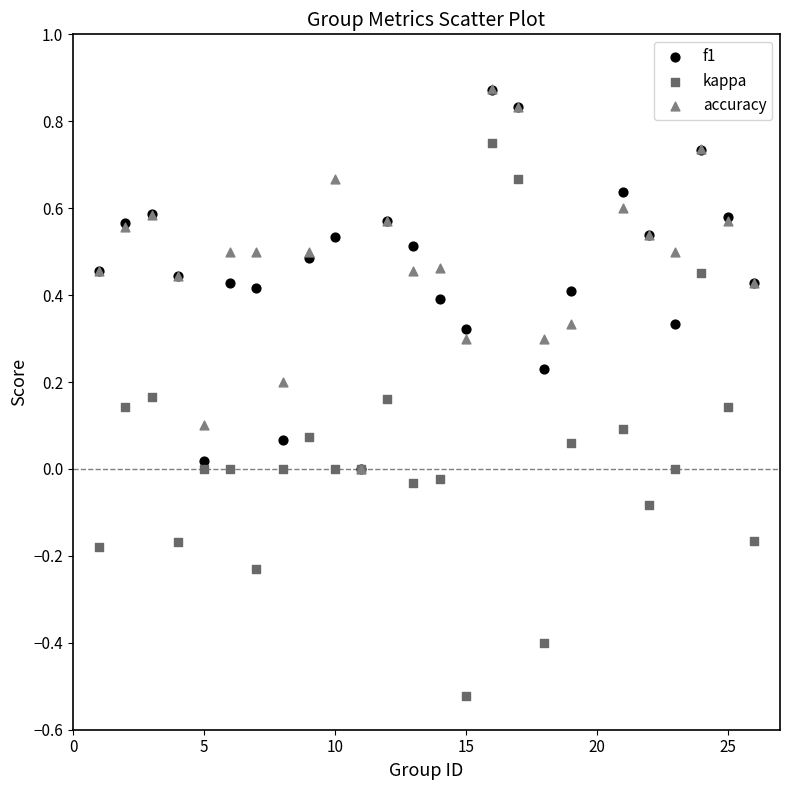

What are all the series names shown in the legend?

f1, kappa, accuracy